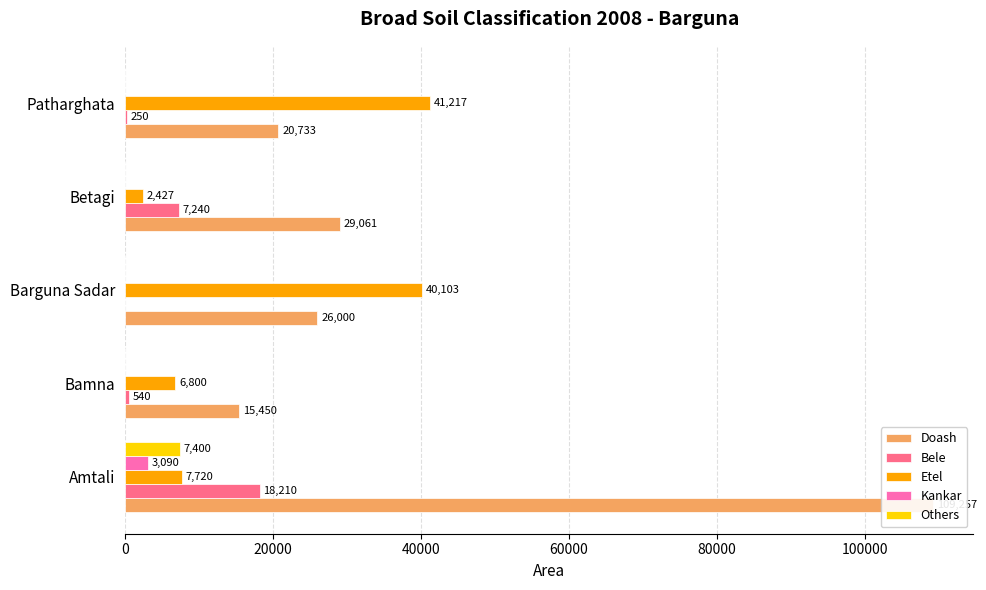

How many data points in Bele are above 540?

2